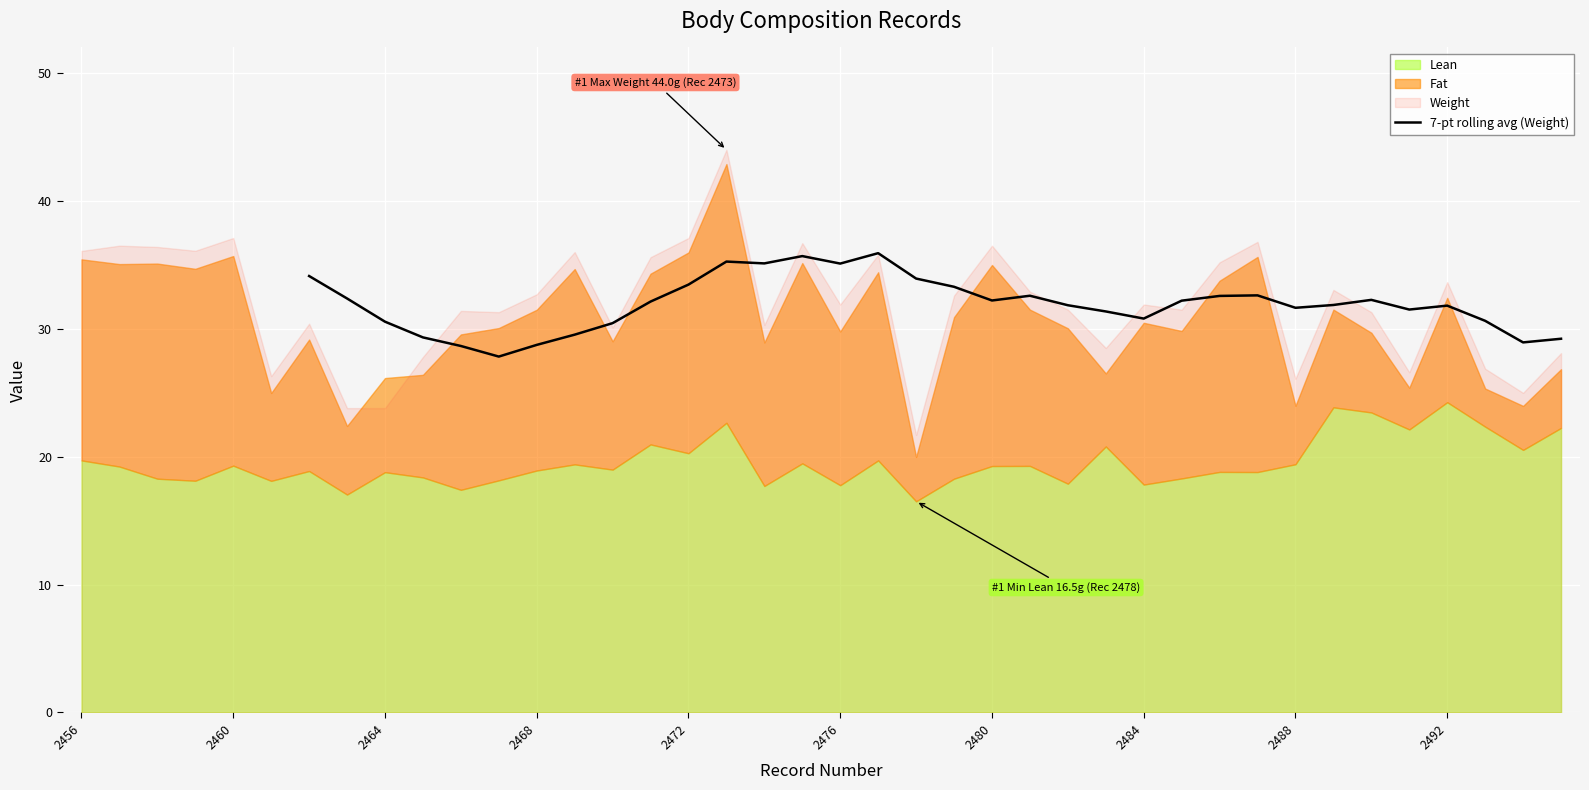

The value of 7-pt rolling avg (Weight) at 2468 is 28.7. True or false?

True